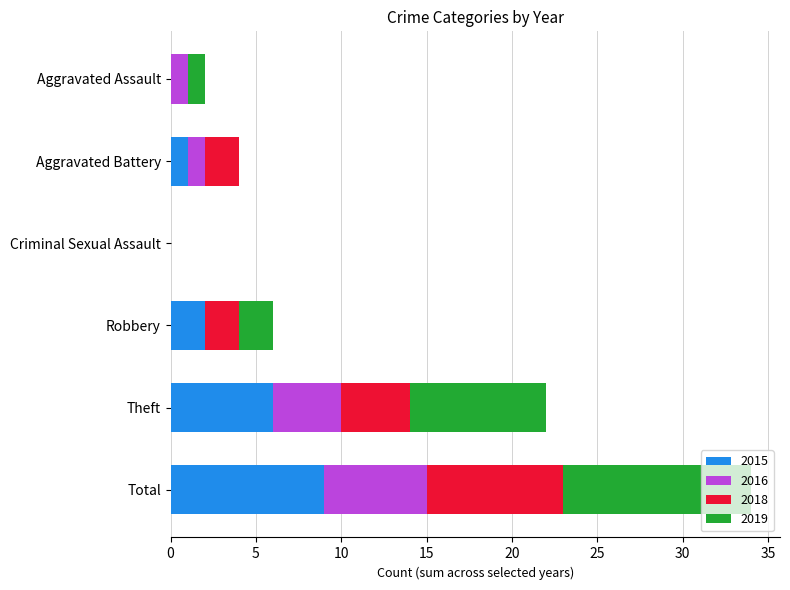

What is the sum of all 2015 values?

18